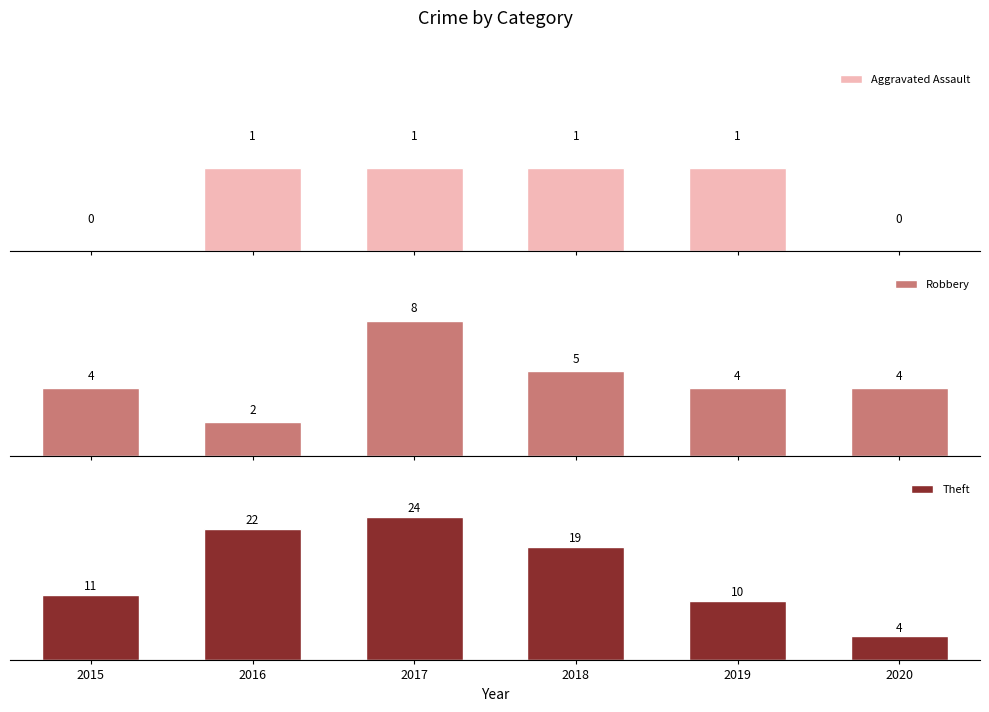

Which series has the widest spread of values?

Theft